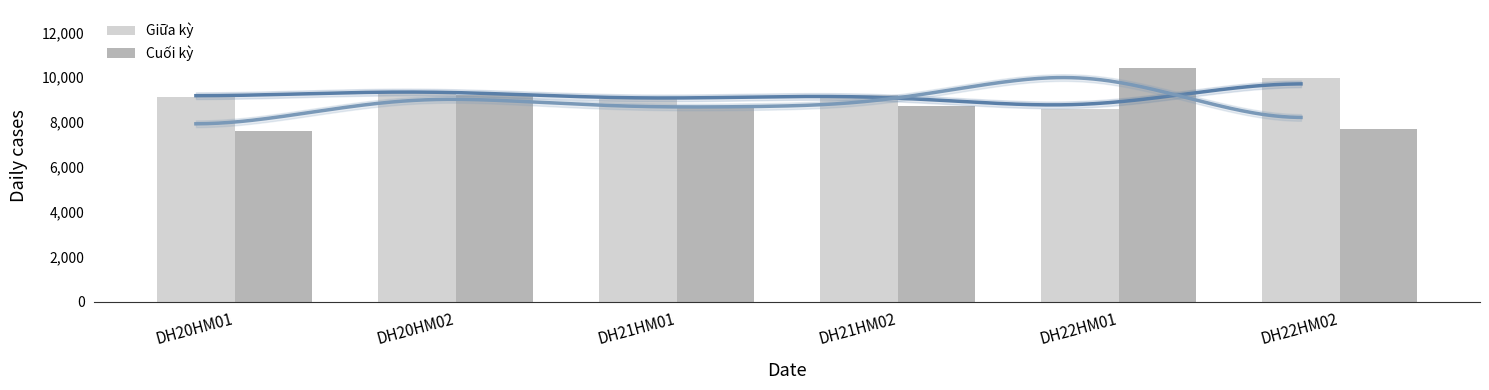

At which category is the sum across all series the highest?

DH22HM01